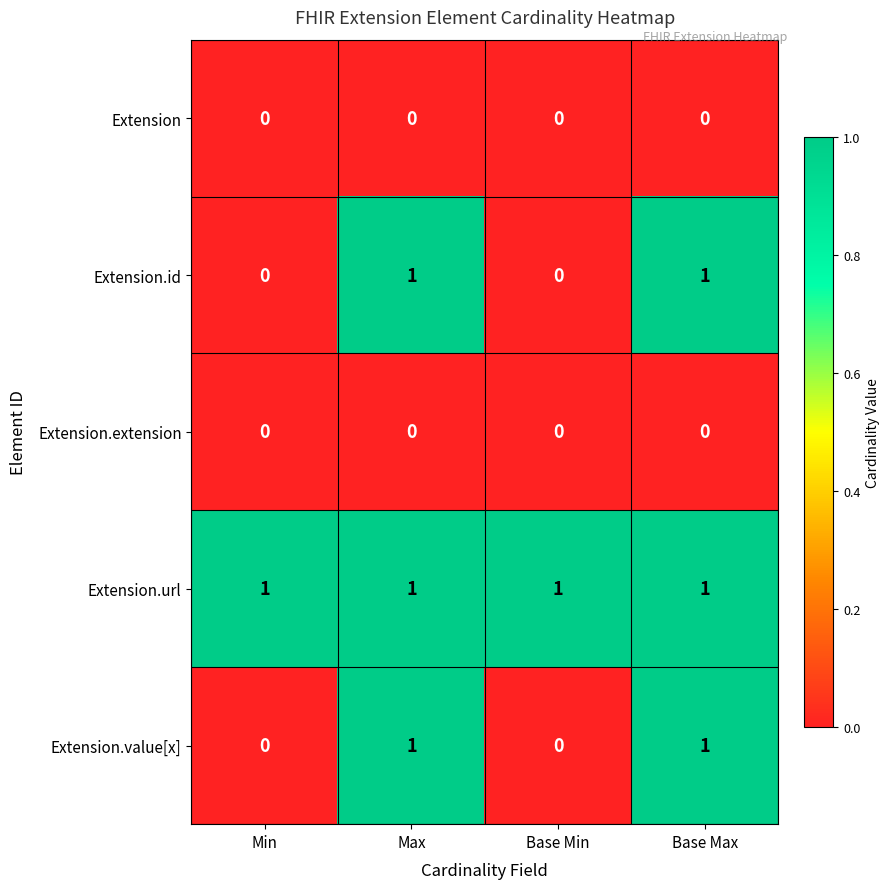

Count the Extension.value[x] values in the range 0 to 1.

4